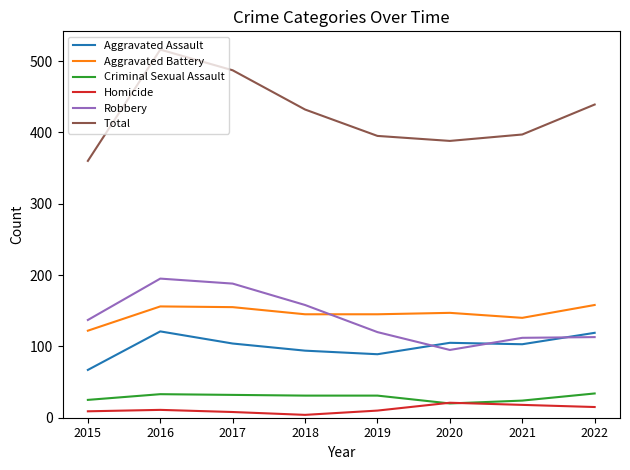

At which label does Aggravated Battery reach its minimum?

2015